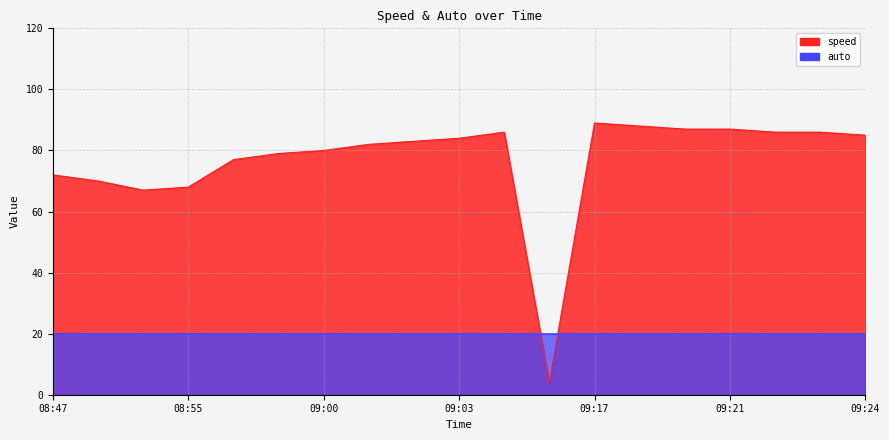

The chart shows a value of 89 at 09:17. True or false?

True